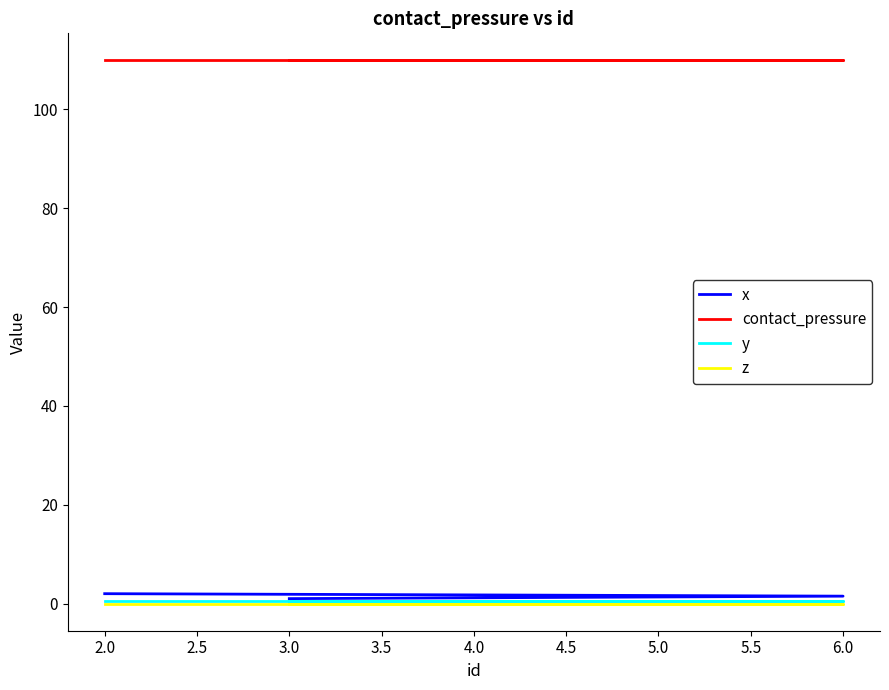

What is the total value across all series at 2.0?

112.4